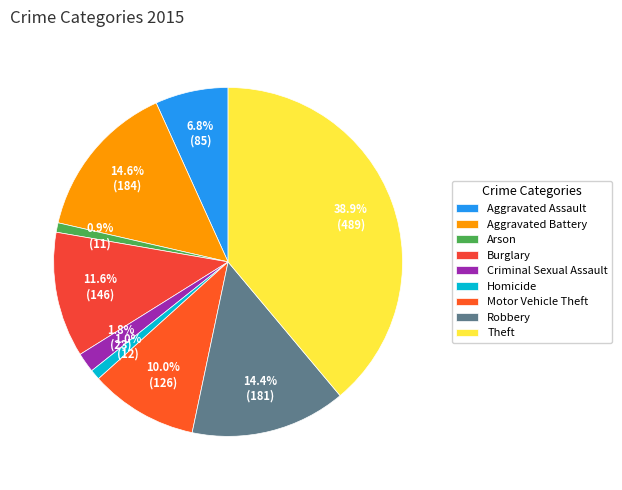

What percentage is the Aggravated Battery slice, to the nearest percent?

15%